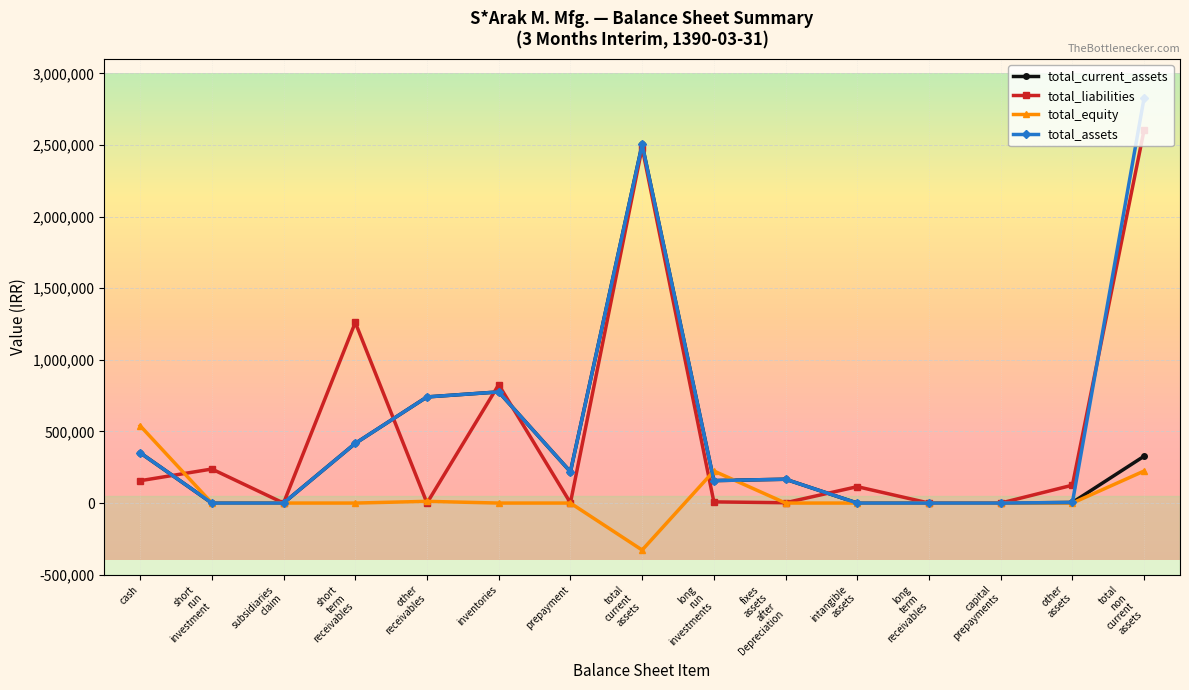

Does the chart have visible grid lines?

Yes